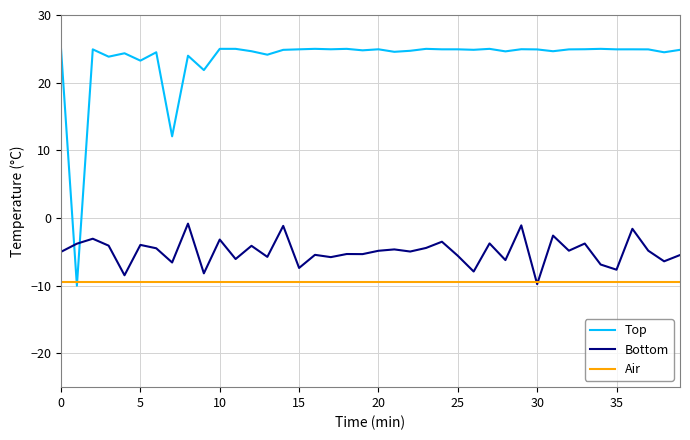

Which series ends up on top after the final intersection of Bottom and Top?

Top